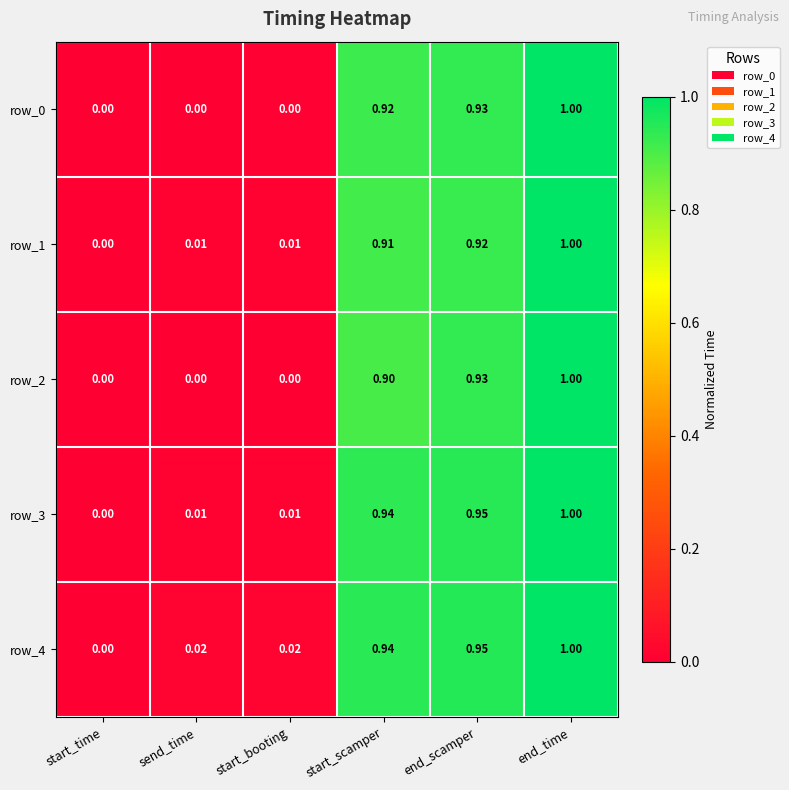

Which series changed the most between start_time and send_time?

row_4